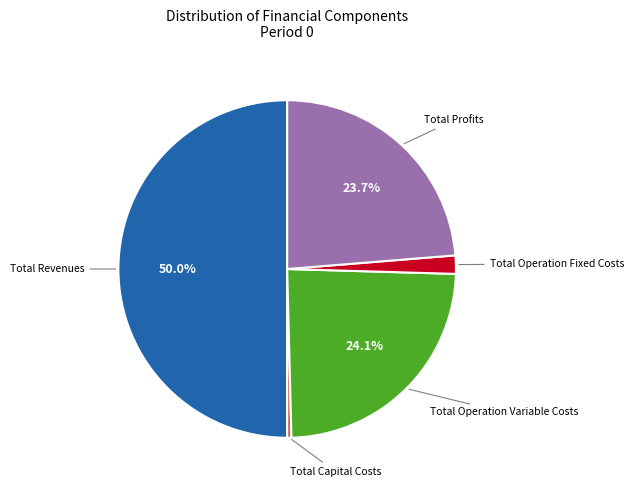

Count the number of slices in the pie.

5